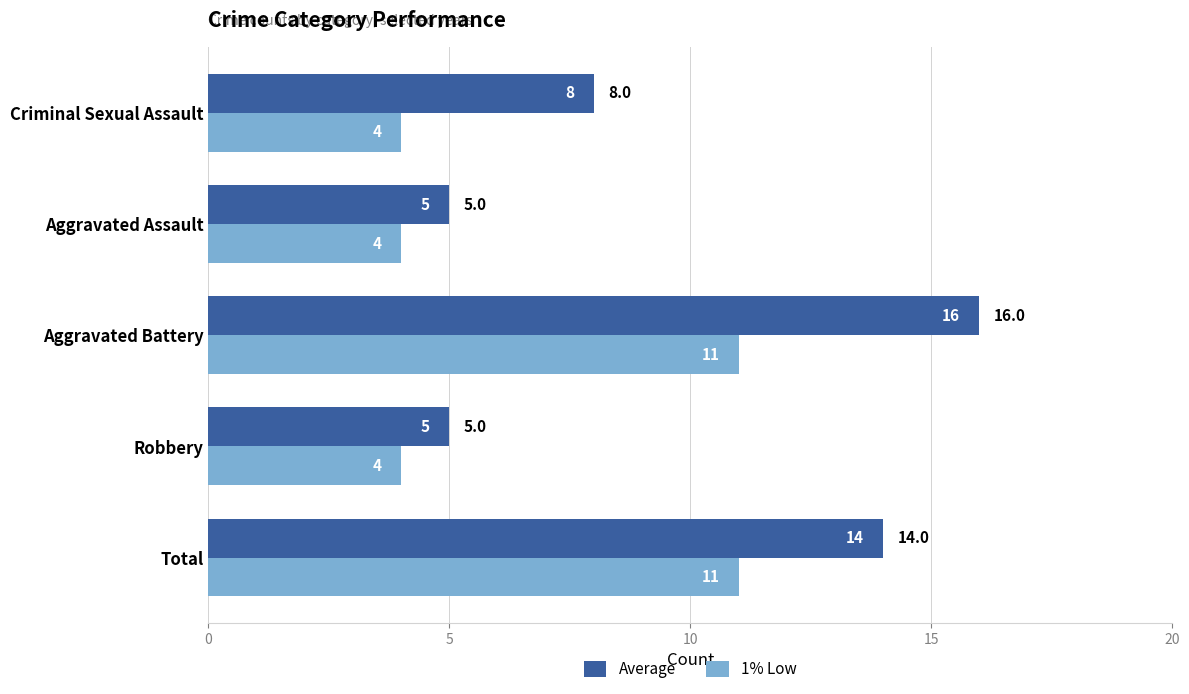

The value of Average at Robbery is 9. True or false?

False